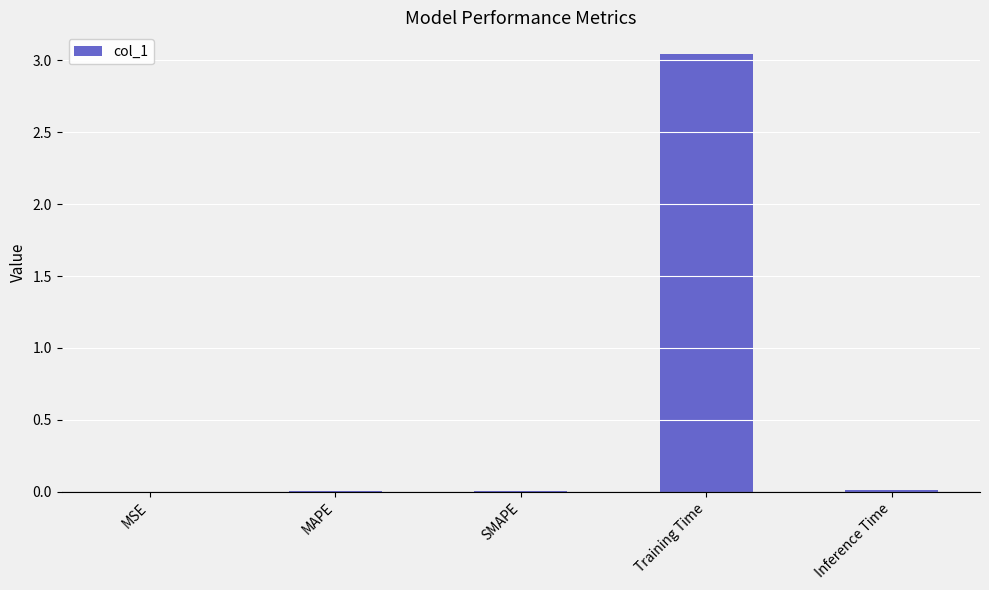

The chart shows a value of 4.1 at Training Time. True or false?

False